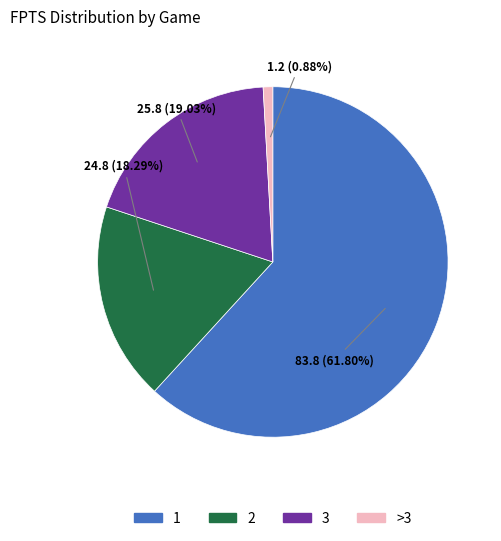

What is the smallest slice in the pie chart?

>3